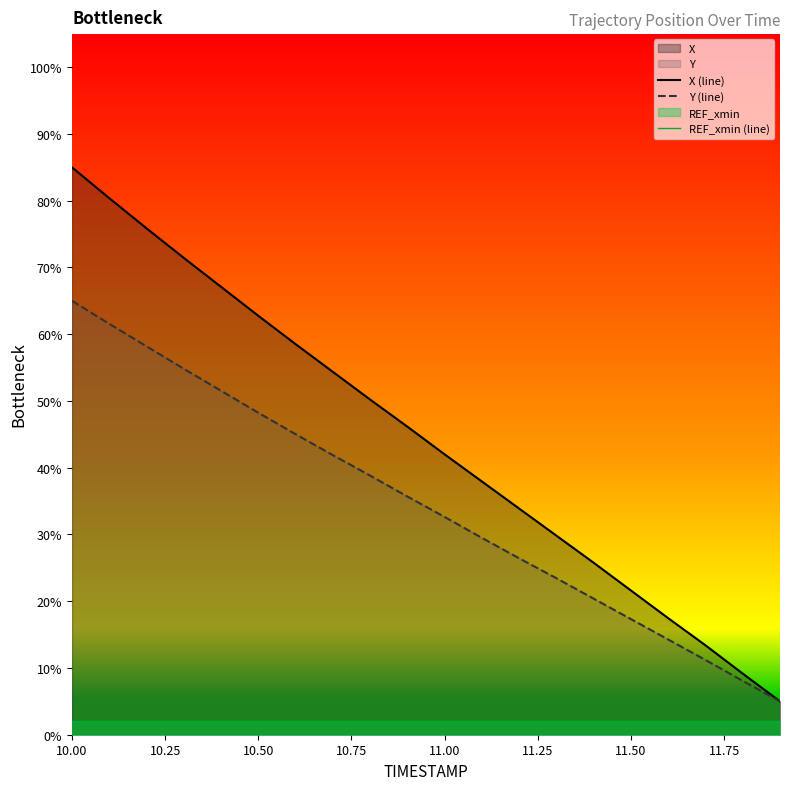

Rank the series by their maximum value, from highest to lowest.

X (line), Y (line), REF_xmin (line)